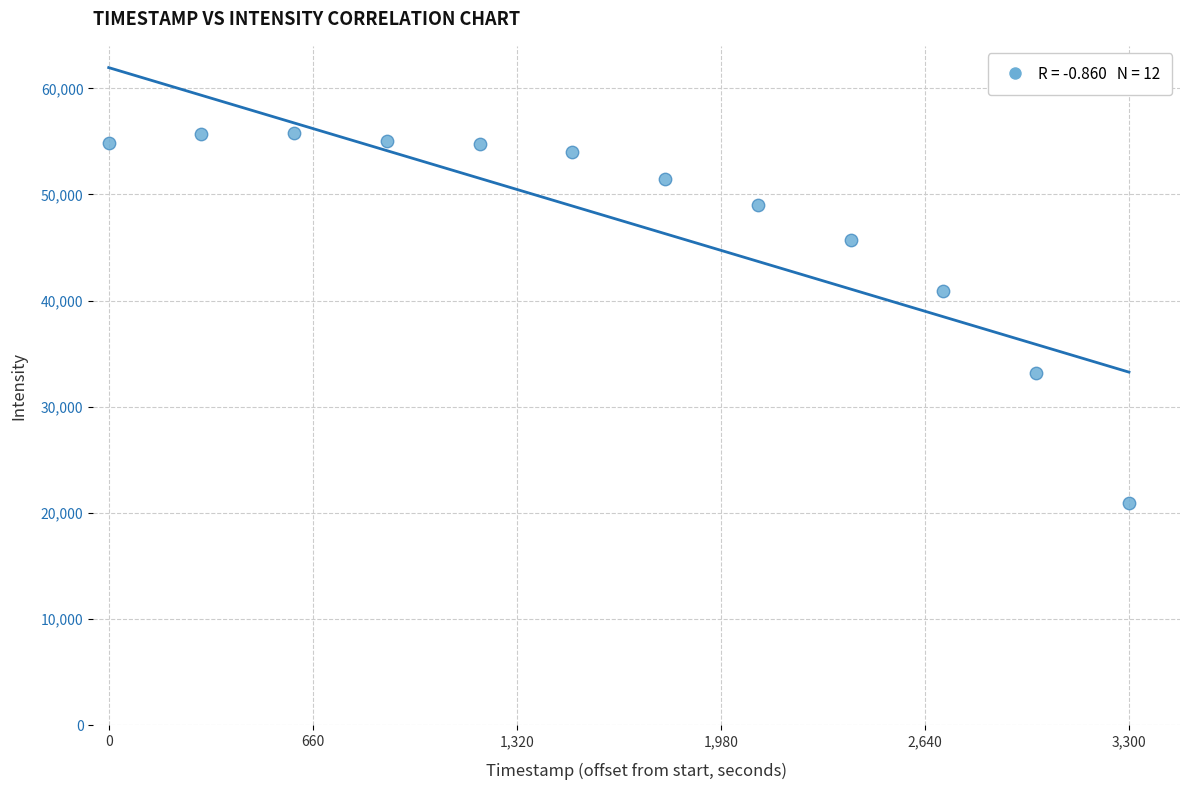

What Y value in the scatter plot is closest to 38364?

40920.3